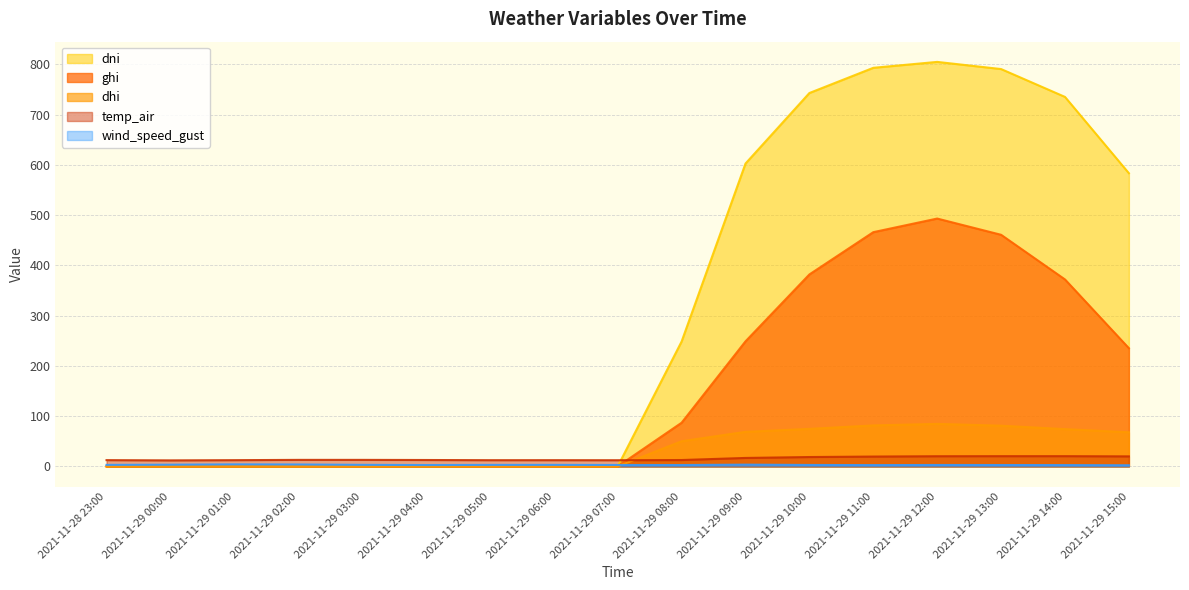

Rank the series at 2021-11-29 04:00 from highest to lowest value.

temp_air, wind_speed_gust, ghi, dni, dhi